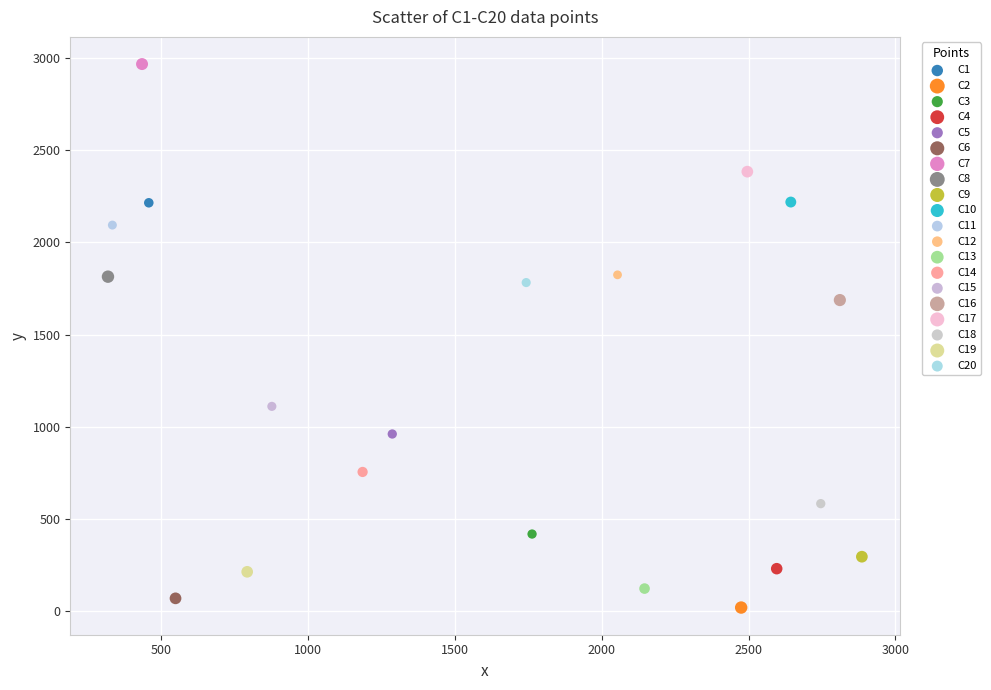

Which series reaches the maximum Y coordinate?

C7